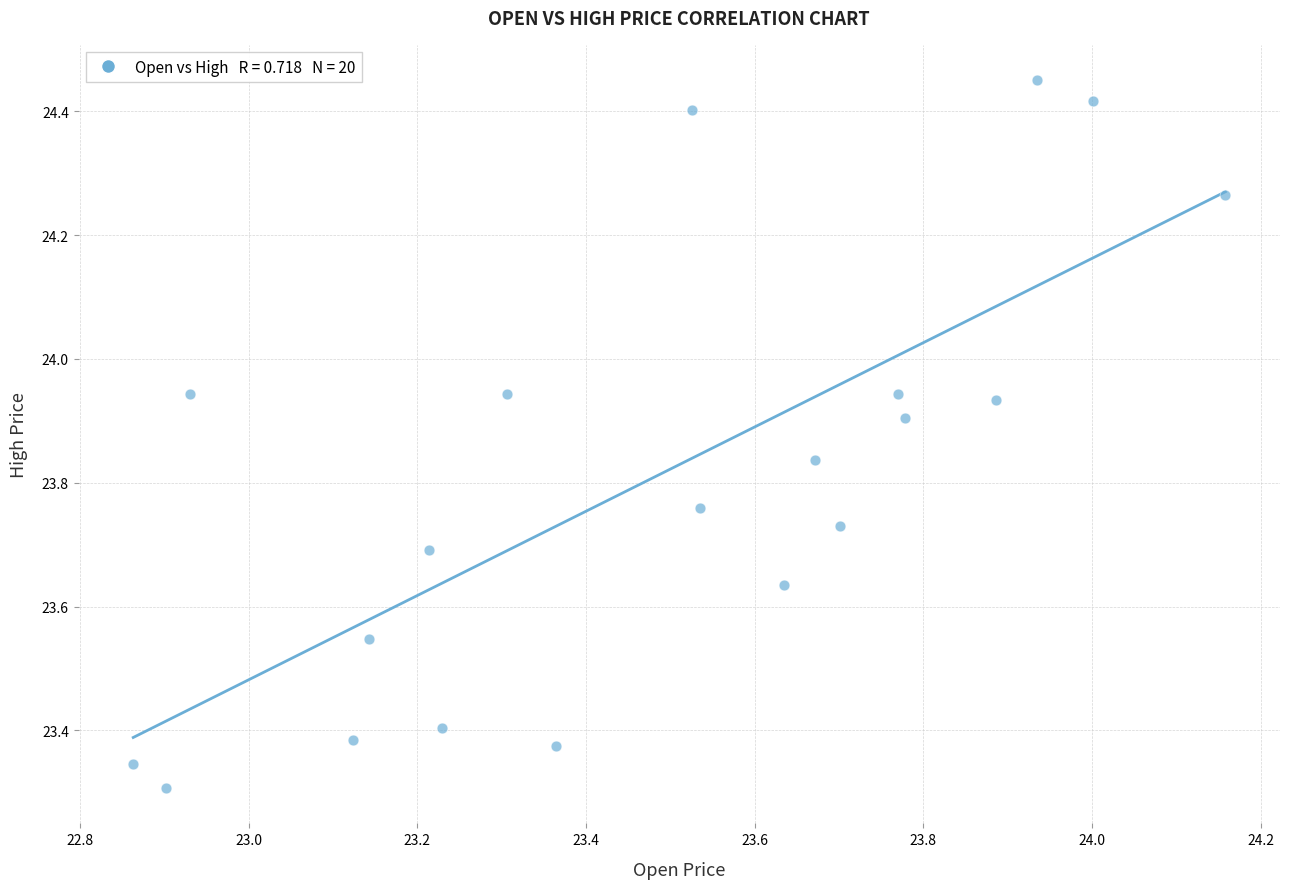

What is the range of X values (max minus min)?

1.3